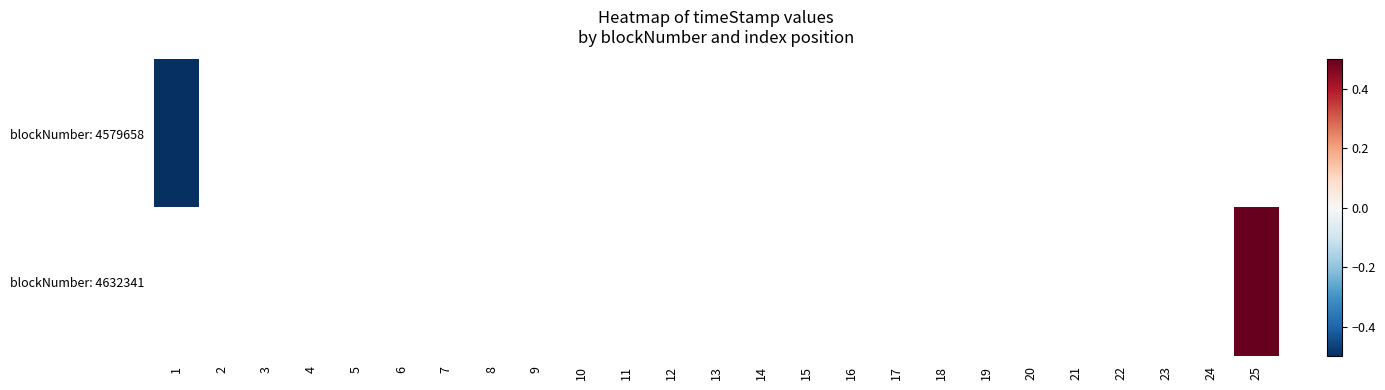

At 1, list the series in order from largest to smallest.

blockNumber: 4579658, blockNumber: 4632341